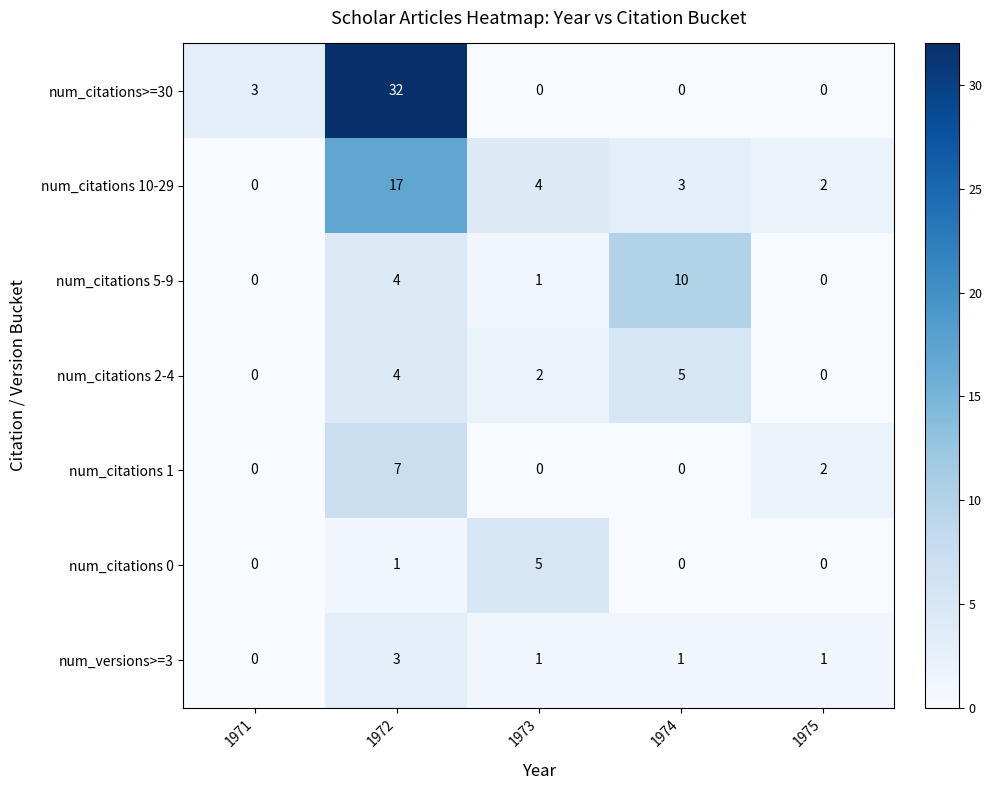

Between 1973 and 1974, which series saw the biggest shift?

num_citations 5-9